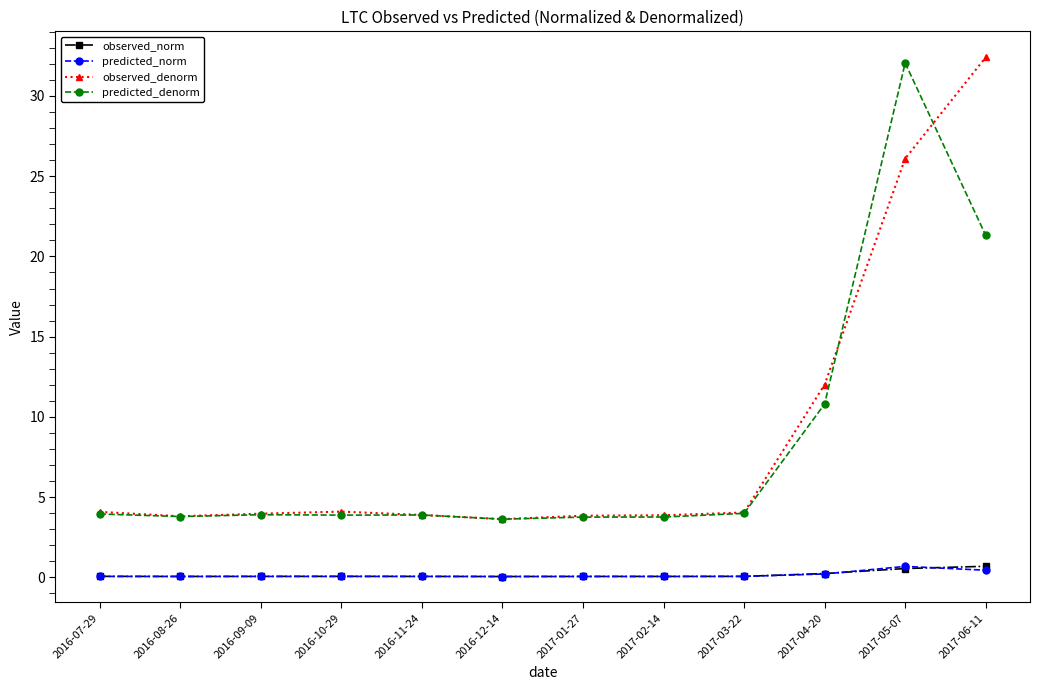

How many times do observed_norm and predicted_norm cross each other?

4